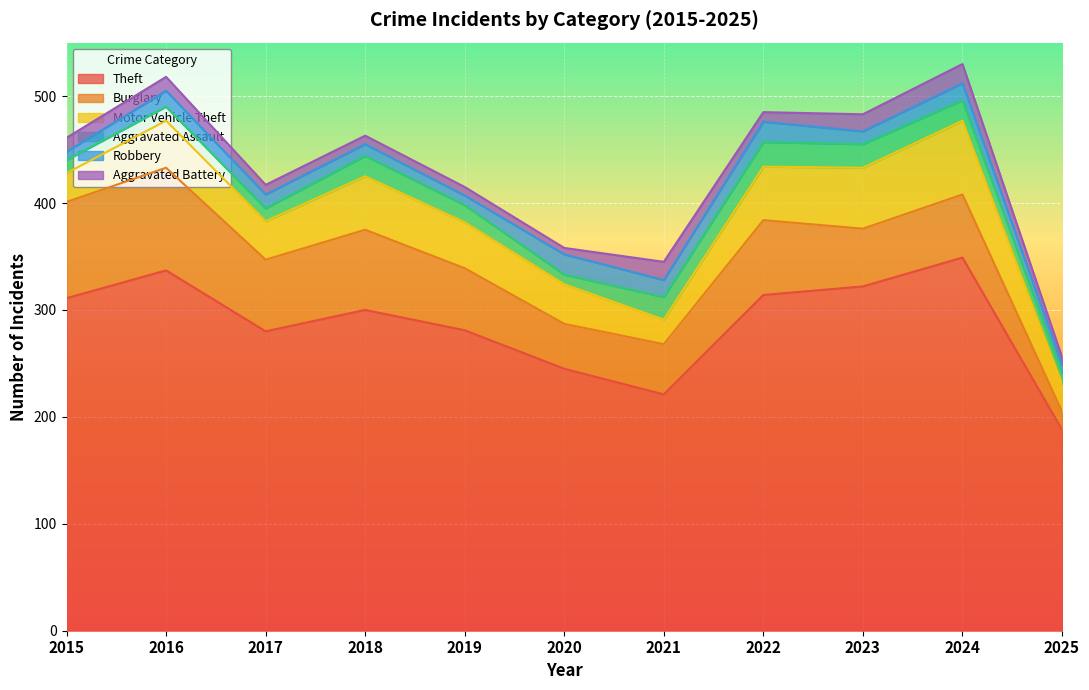

Is the value of Motor Vehicle Theft at 2022 greater than the value of Theft at 2020?

No